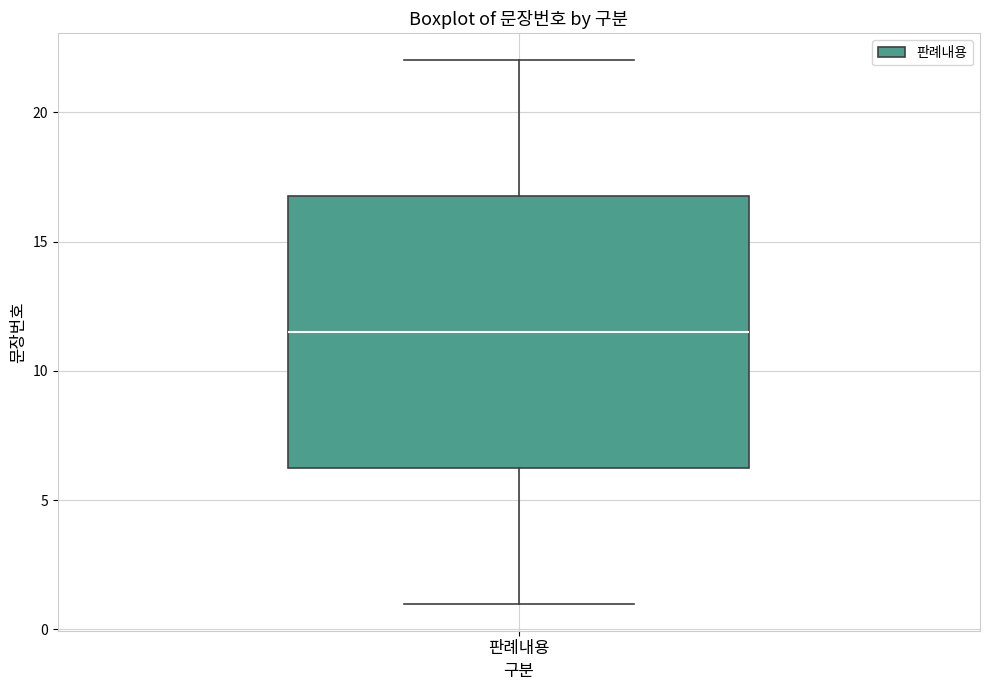

Where is the lower edge of the box for 판례내용 on the y-axis? The values are not printed on the chart, so give them approximately, as read against the axis.

6.5